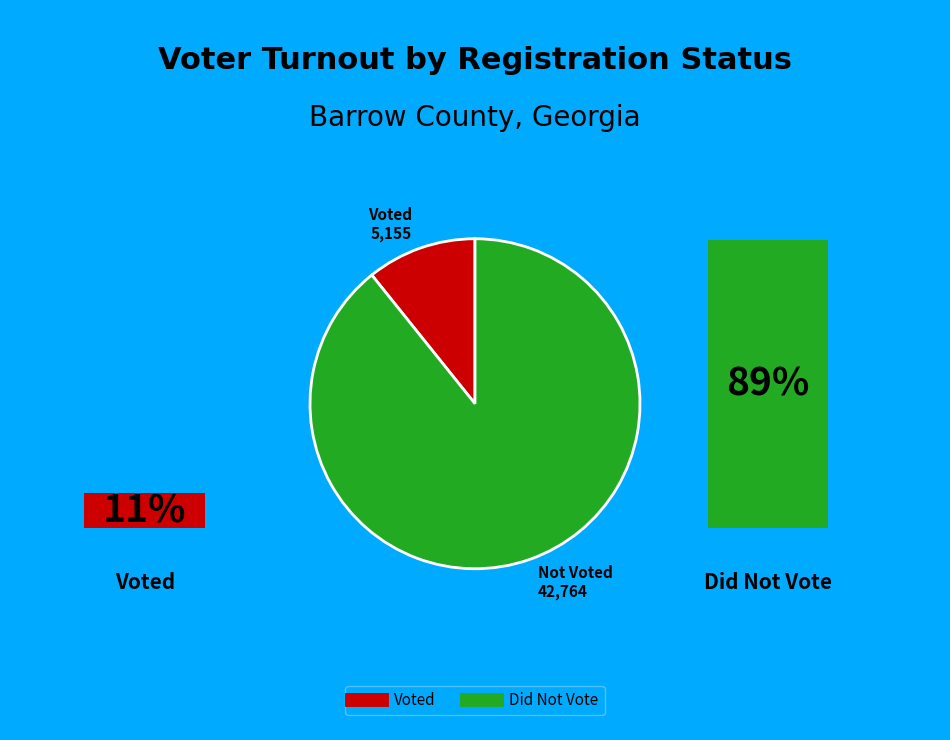

Between Not Voted 42,764 and Voted 5,155, which is larger?

Not Voted 42,764